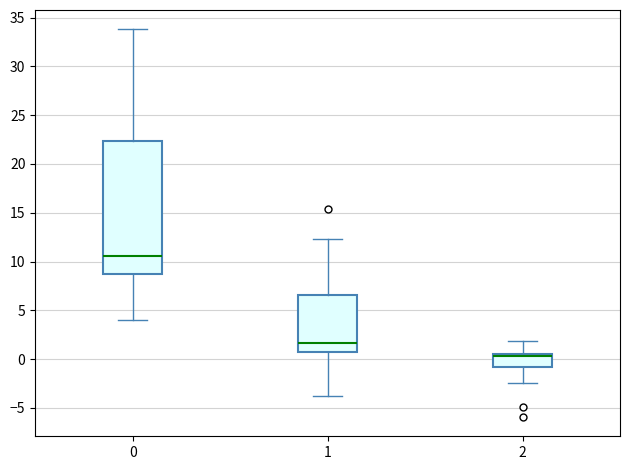

Reading left to right, transcribe this box plot: for each box, give where its median line is, the range the box spans, and where its two whiskers end, as read against the y-axis. The values are not printed on the chart, so give them approximately, as read against the axis.

0: median 10.5, box 8.5 to 22.5, whiskers 4.0 to 34.0
1: median 1.5, box 0.5 to 6.5, whiskers -4.0 to 12.5
2: median 0.5 (just below the box's upper edge), box -1.0 to 0.5, whiskers -2.5 to 2.0